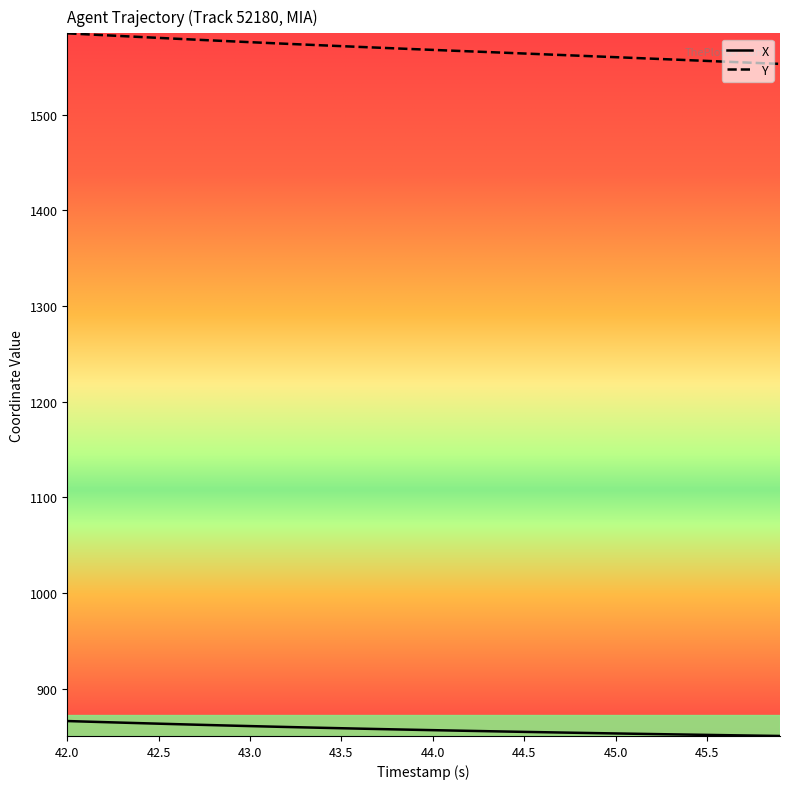

What is the difference between the maximum and minimum values in the Y series?

31.9